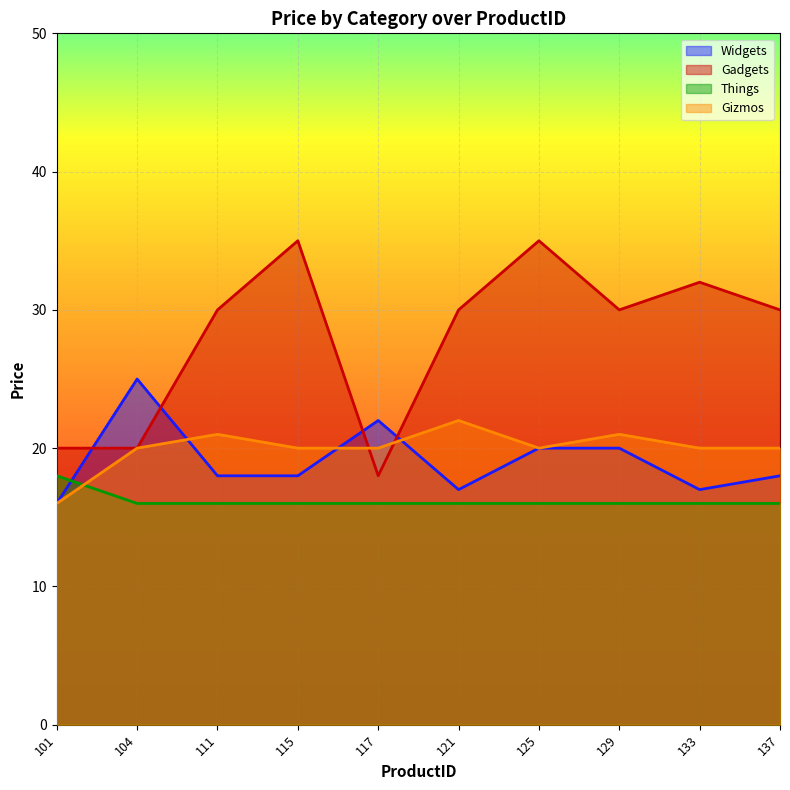

Where is the first local minimum for Widgets?

121